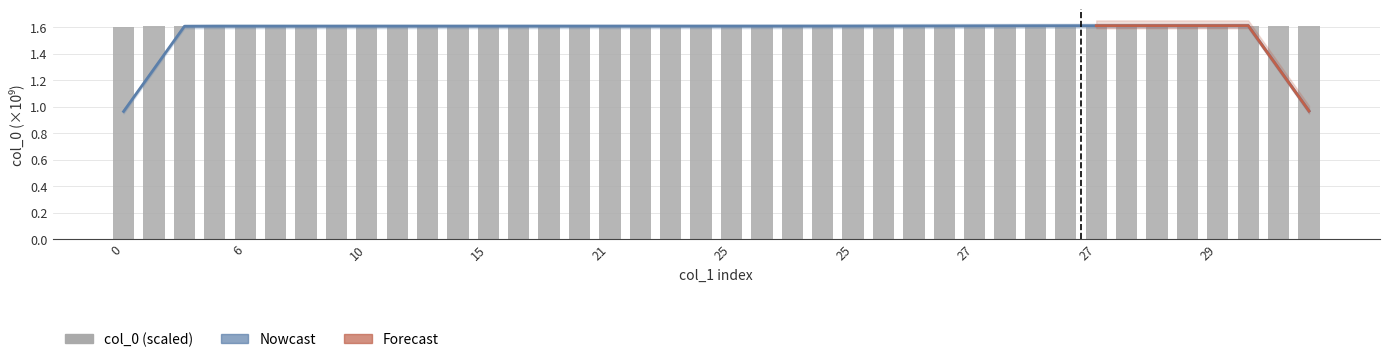

Does the chart contain stacked bars?

No